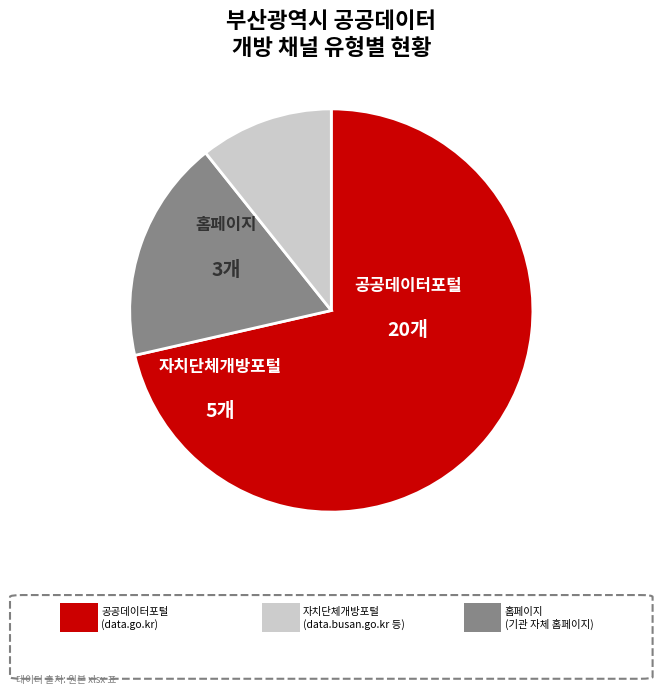

What is the largest slice in the pie chart?

공공데이터포털